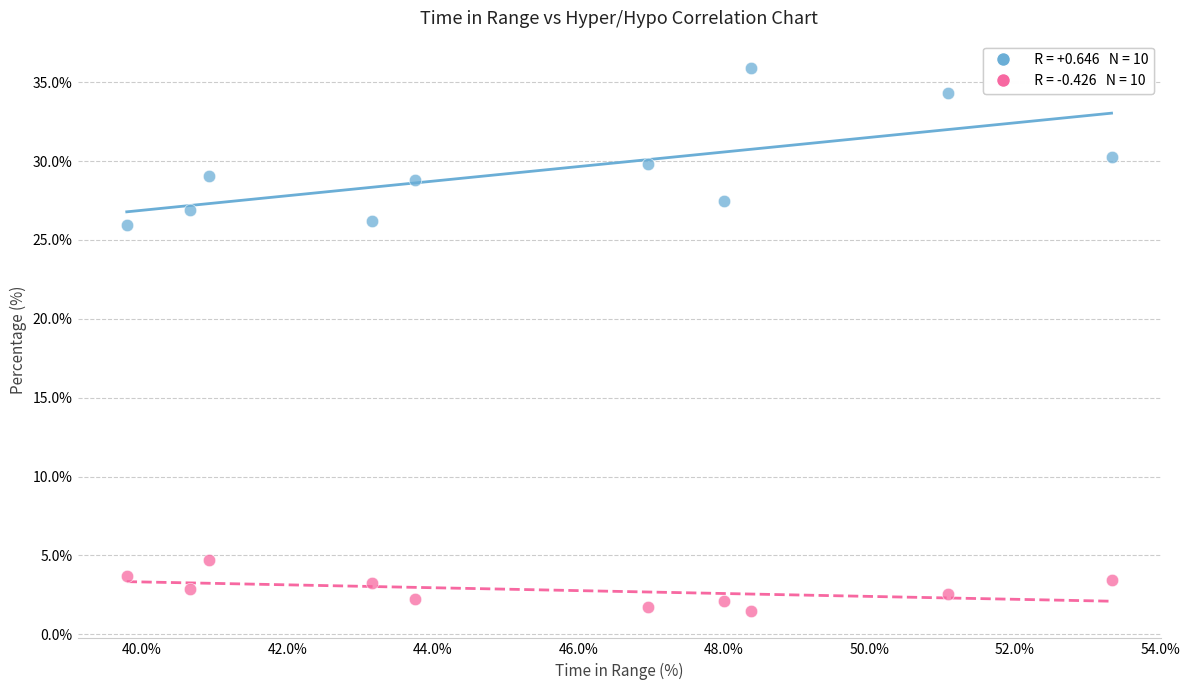

Across all data points, what is the range of Y values (max minus min)?

34.5